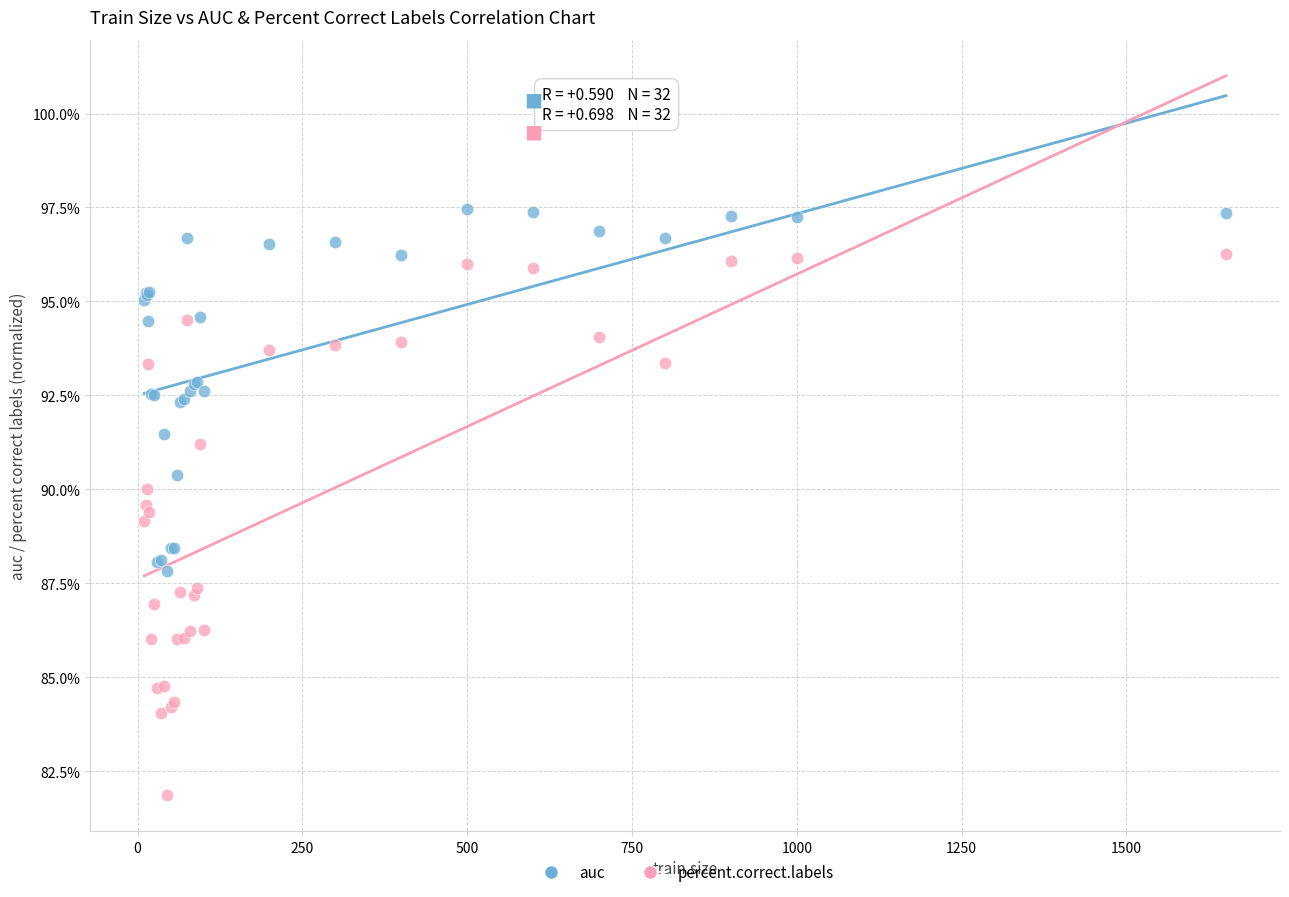

Which series has the largest Y range (max minus min)?

percent.correct.labels